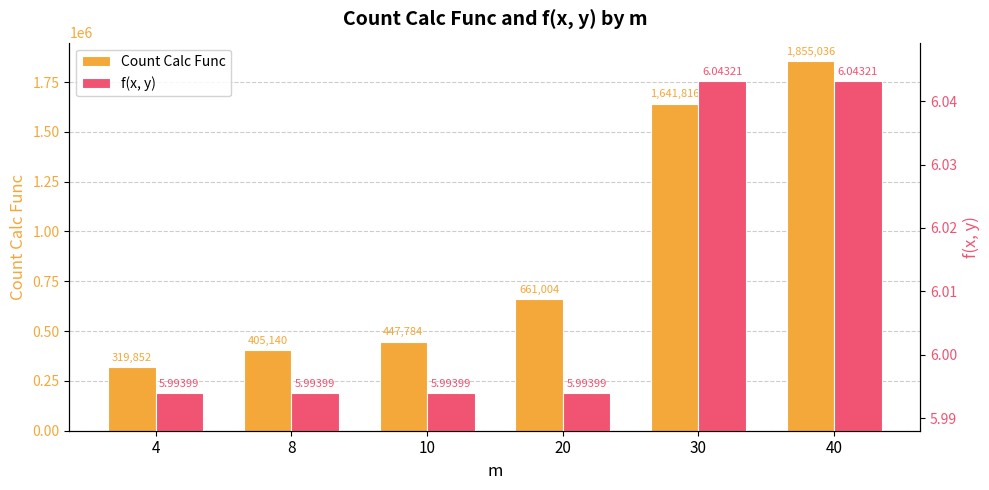

What is the difference between the maximum and minimum values in the Count Calc Func series?

1535184.0